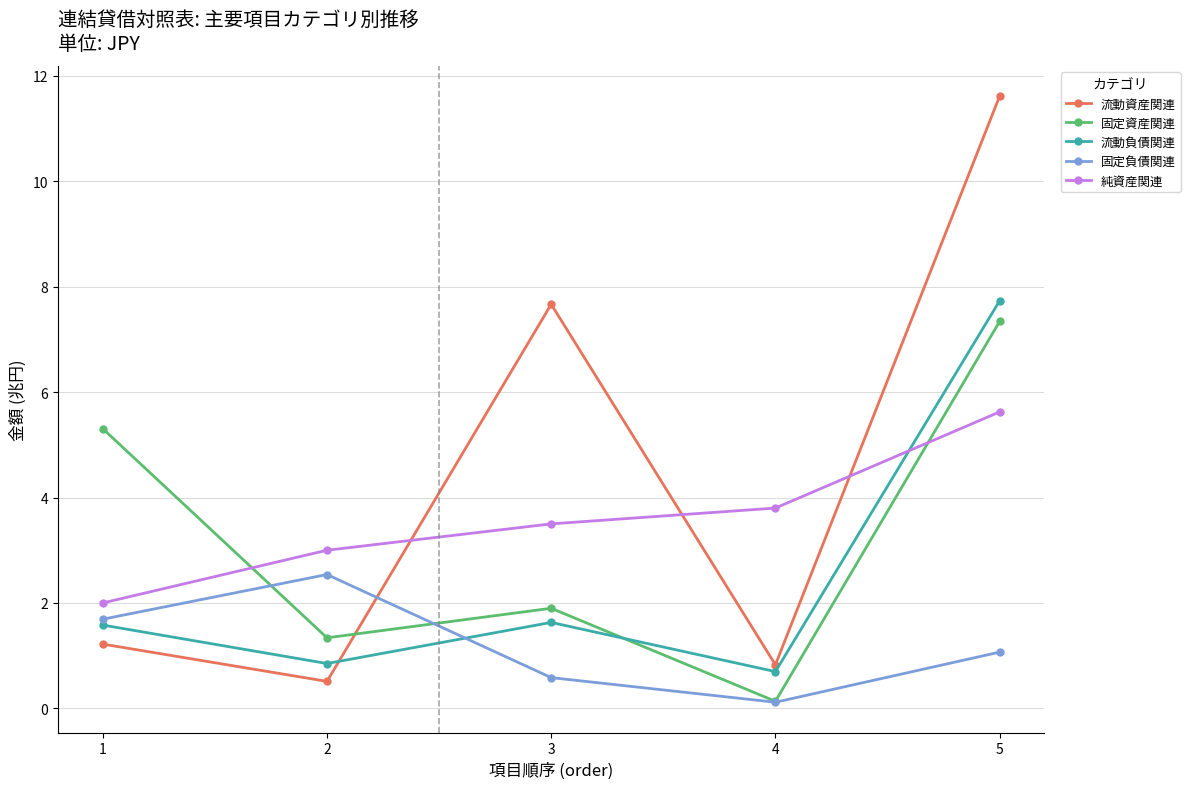

Read the 固定資産関連 value at 4.

0.1